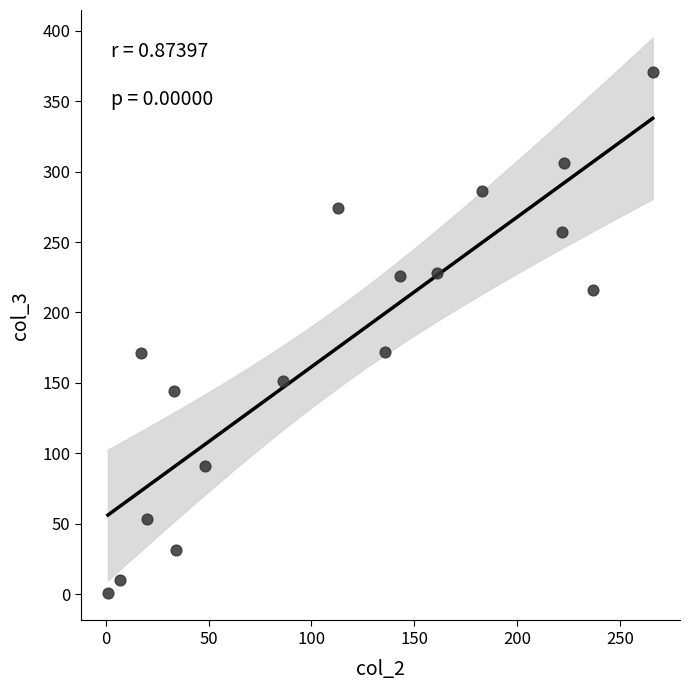

What is the range of X values (max minus min)?

265